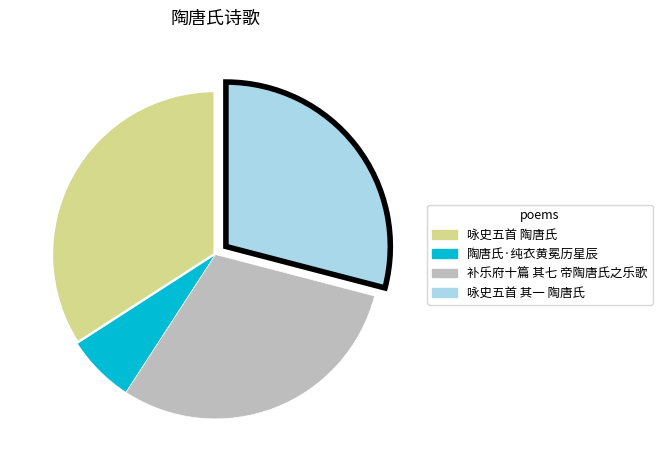

Count the number of slices in the pie.

4